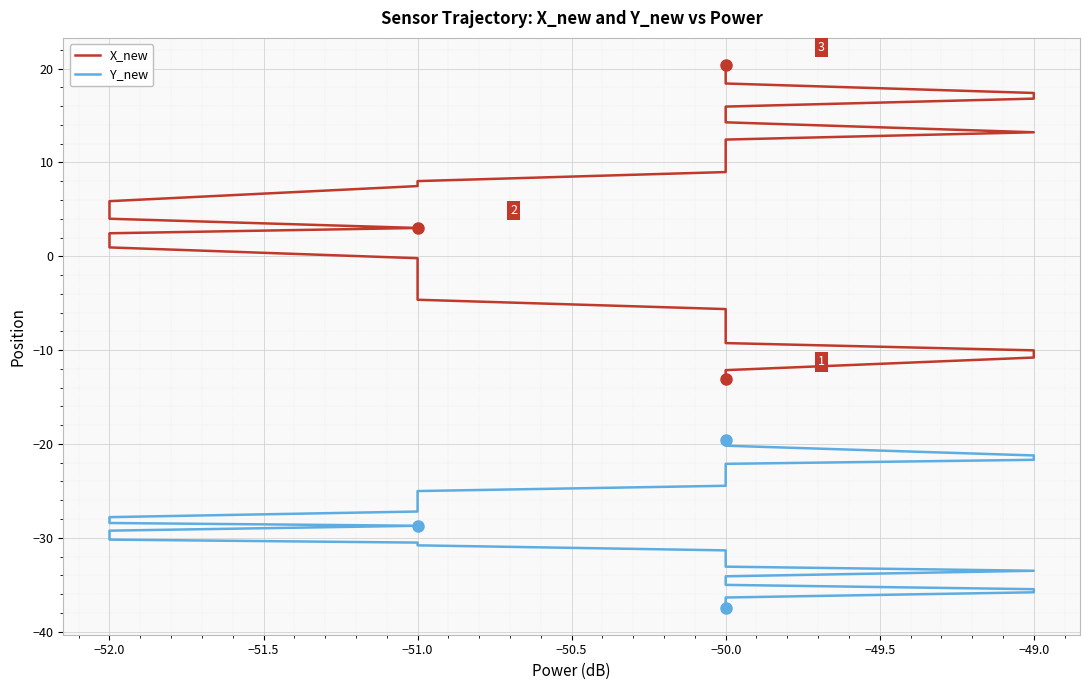

What is the label of the 16th point from the left?

−51.0